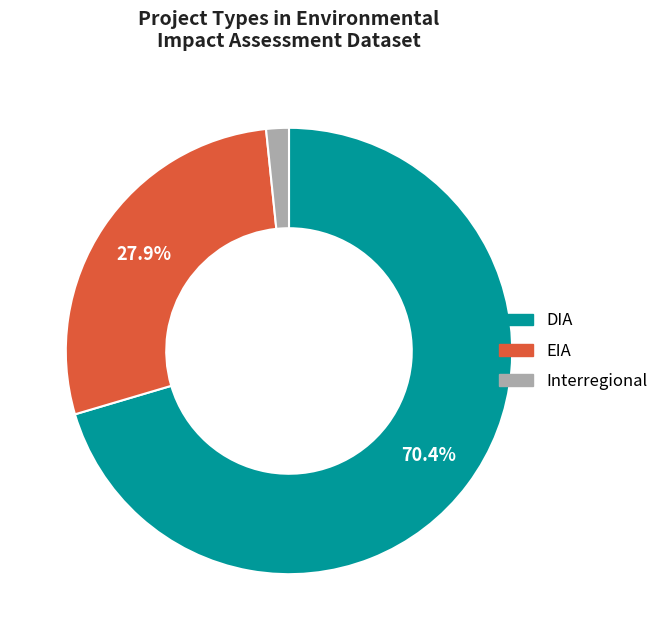

Is the sum of EIA and DIA greater than half?

Yes